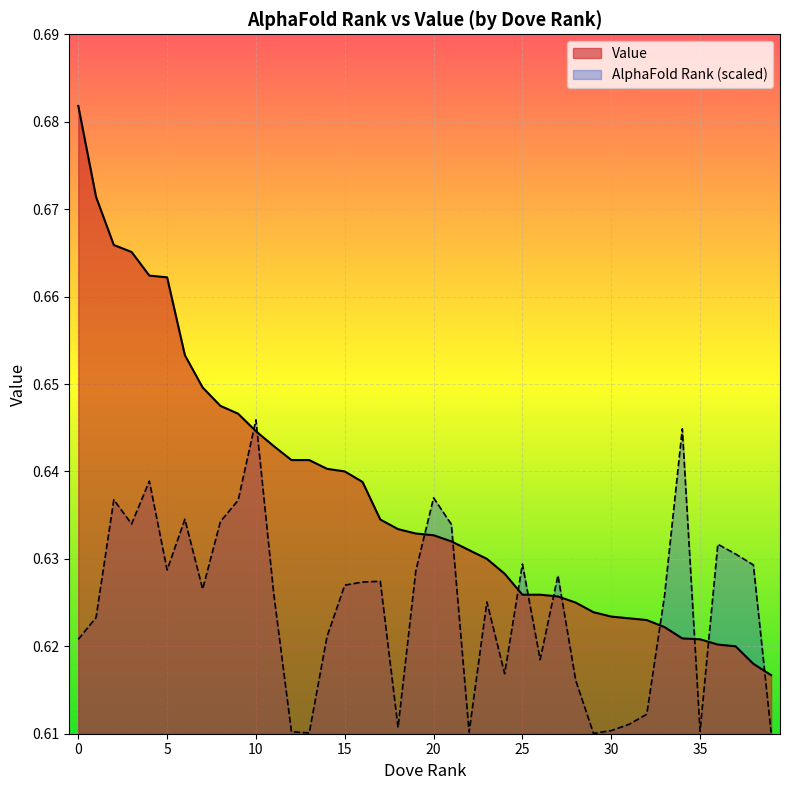

Reading left to right, what are all the values shown in this chart?

0.7	0.7	0.7	0.7	0.7	0.7	0.7	0.6	0.6	0.6	0.6	0.6	0.6	0.6	0.6	0.6	0.6	0.6	0.6	0.6	0.6	0.6	0.6	0.6	0.6	0.6	0.6	0.6	0.6	0.6	0.6	0.6	0.6	0.6	0.6	0.6	0.6	0.6	0.6	0.6